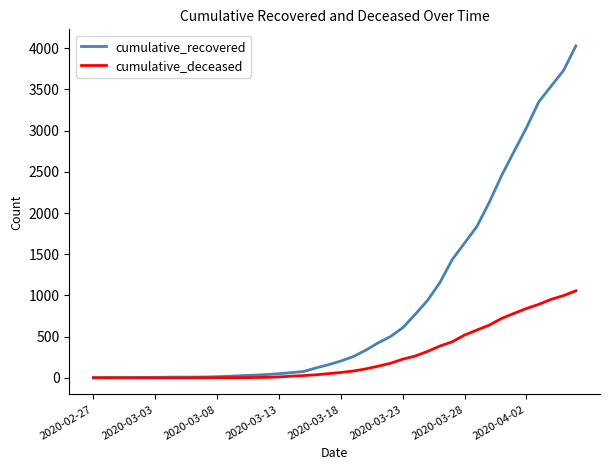

Which series has the widest spread of values?

cumulative_recovered